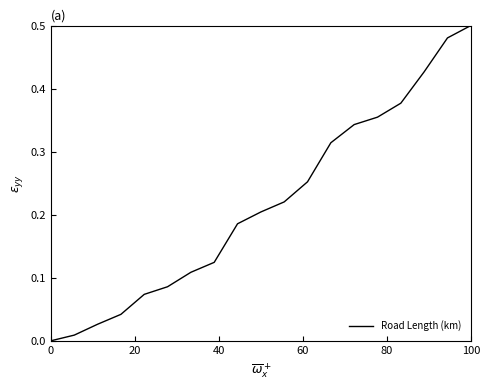

Which category has the highest value across all series?

100